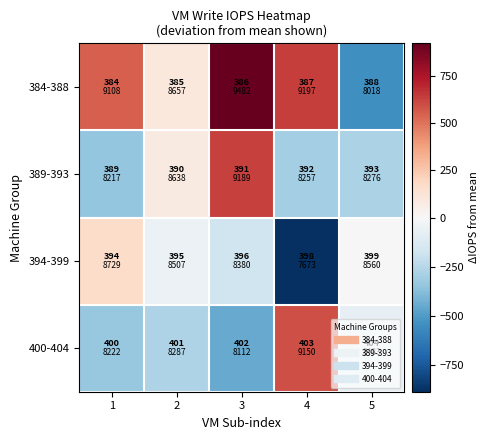

What is the maximum value shown in the chart?

924.9